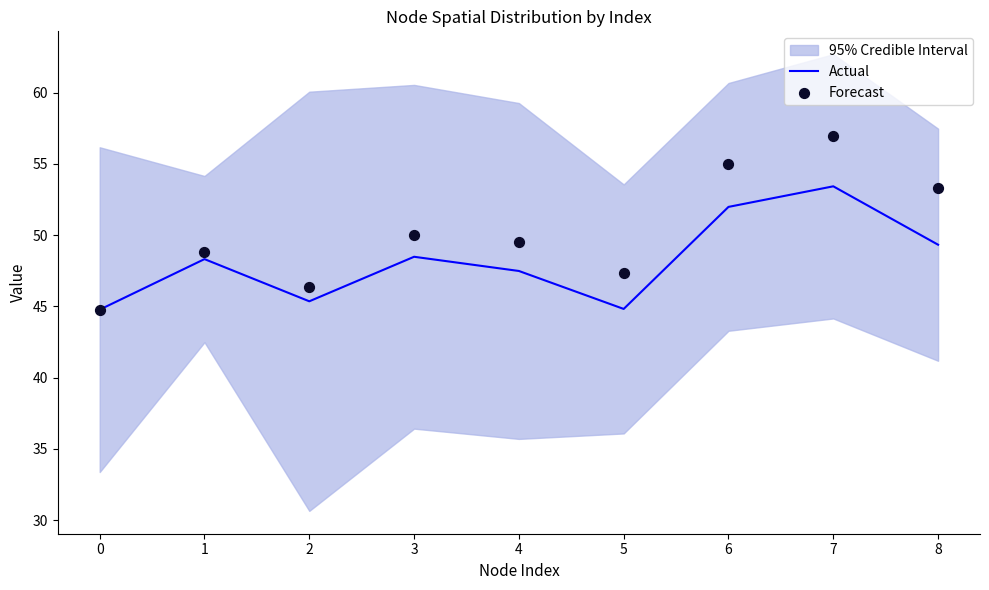

At how many categories does at least one series exceed 56?

1